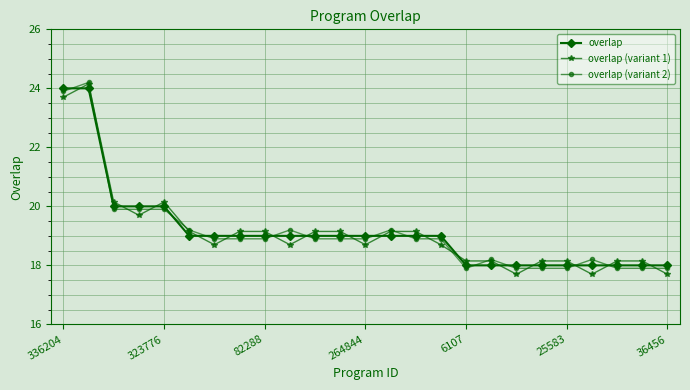

Which series has the largest range (max minus min)?

overlap (variant 1)